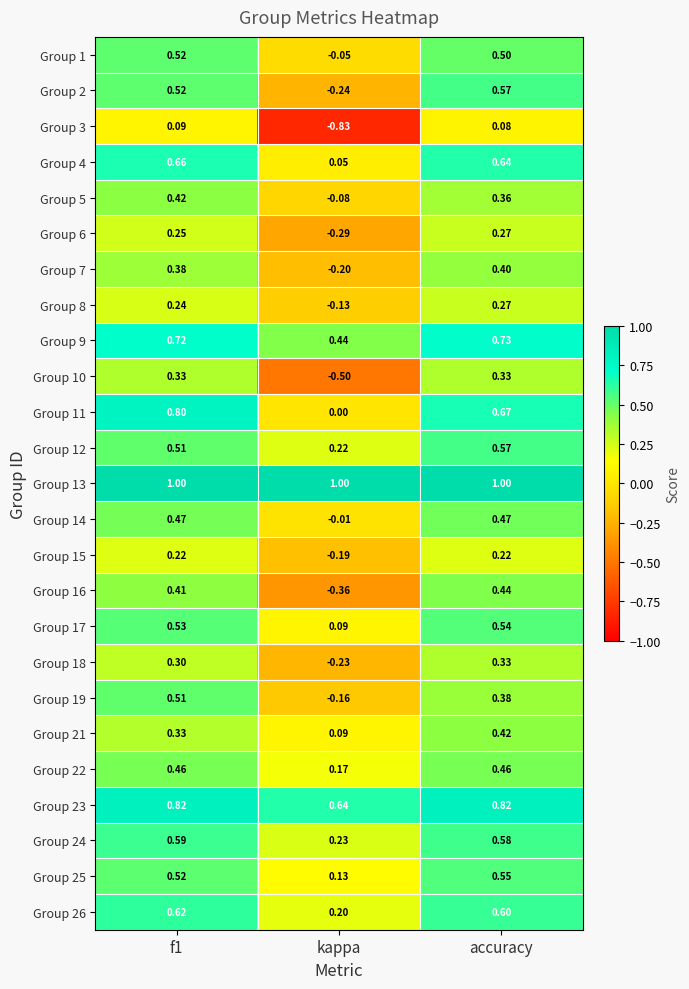

Between f1 and kappa, which series saw the biggest shift?

Group 3